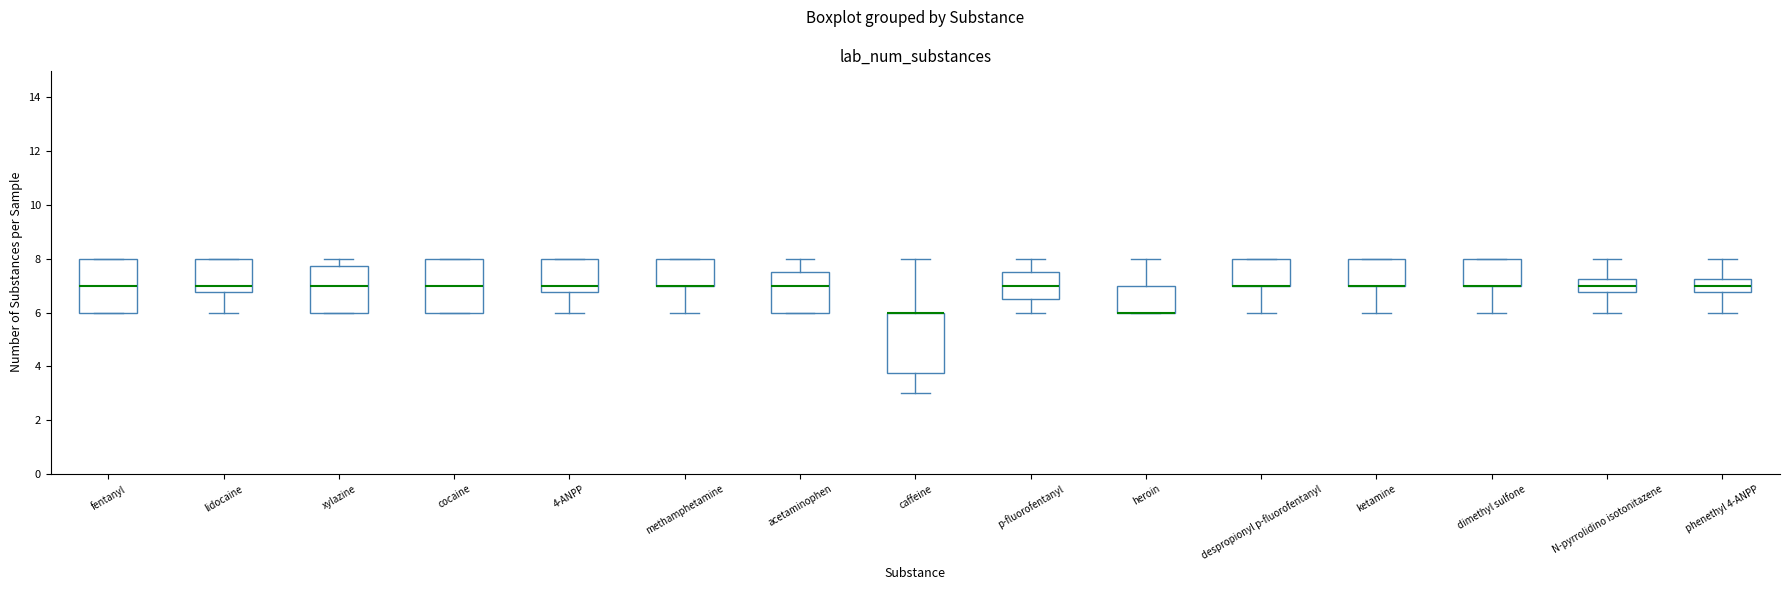

Which box is the tallest, from its lower edge to its upper edge?

caffeine